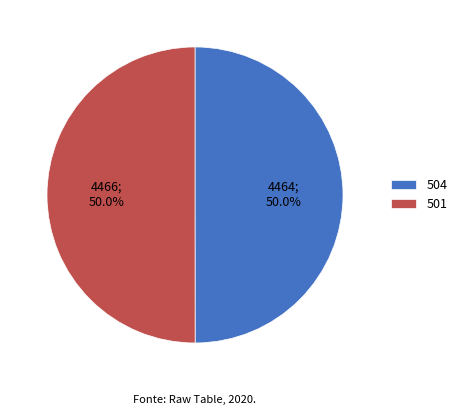

Is the sum of 504 and 501 greater than half?

Yes